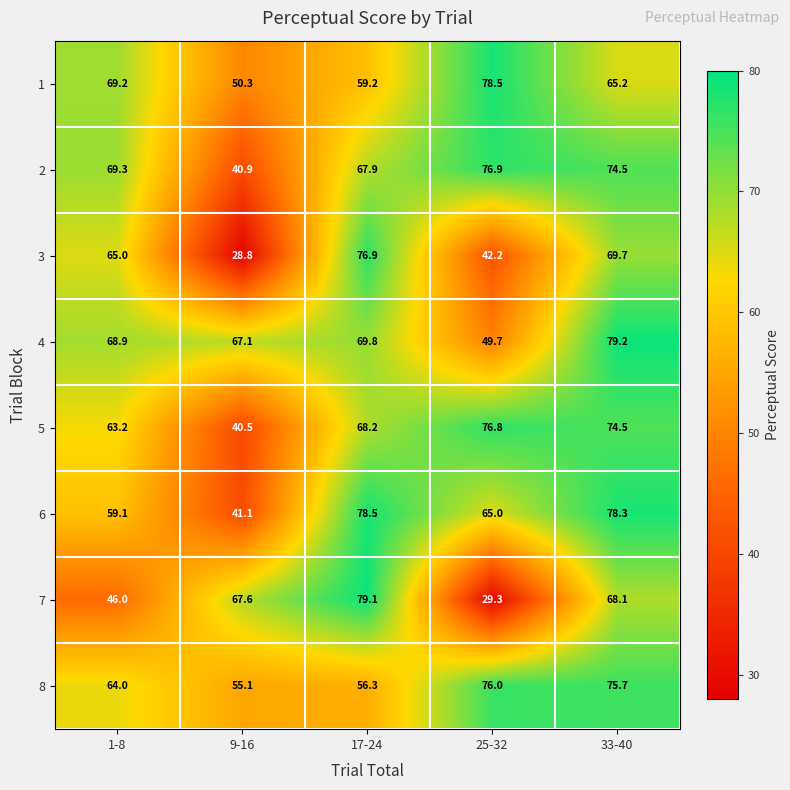

At which category does the chart reach its minimum across all series?

9-16